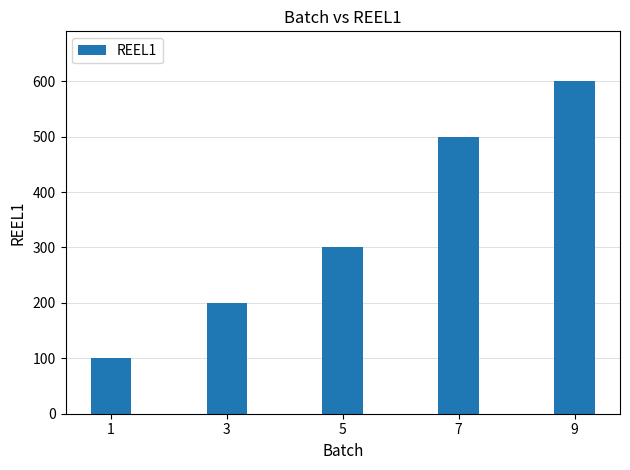

Between 1 and 3, which is larger?

3